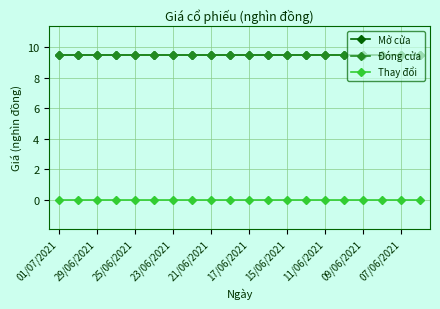

Does the chart have visible grid lines?

Yes